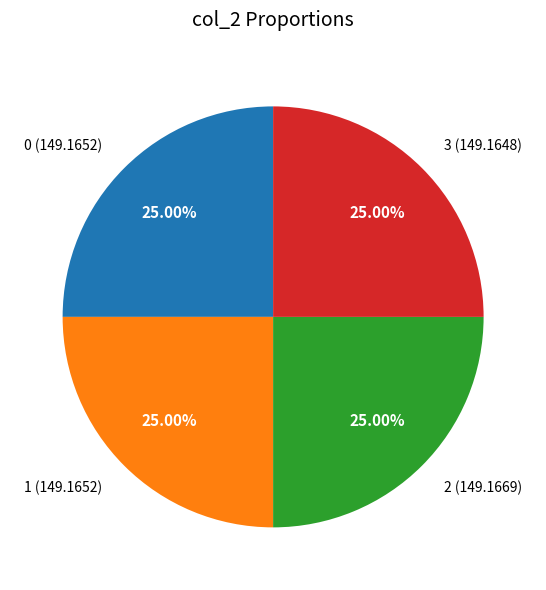

How much of the chart is everything except 2?

75.0%